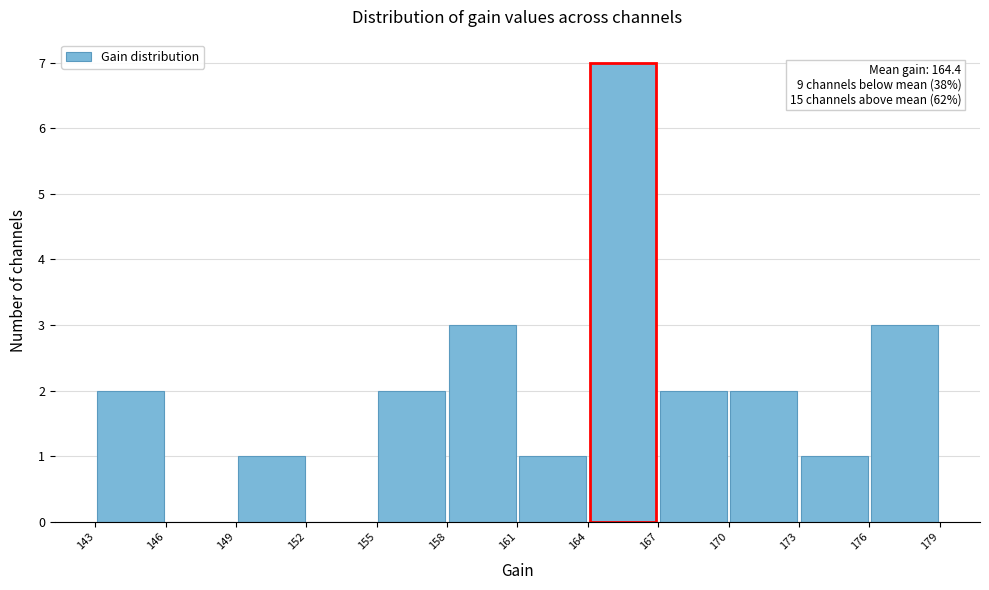

Which range on the x-axis has the tallest bar?

164 to 167